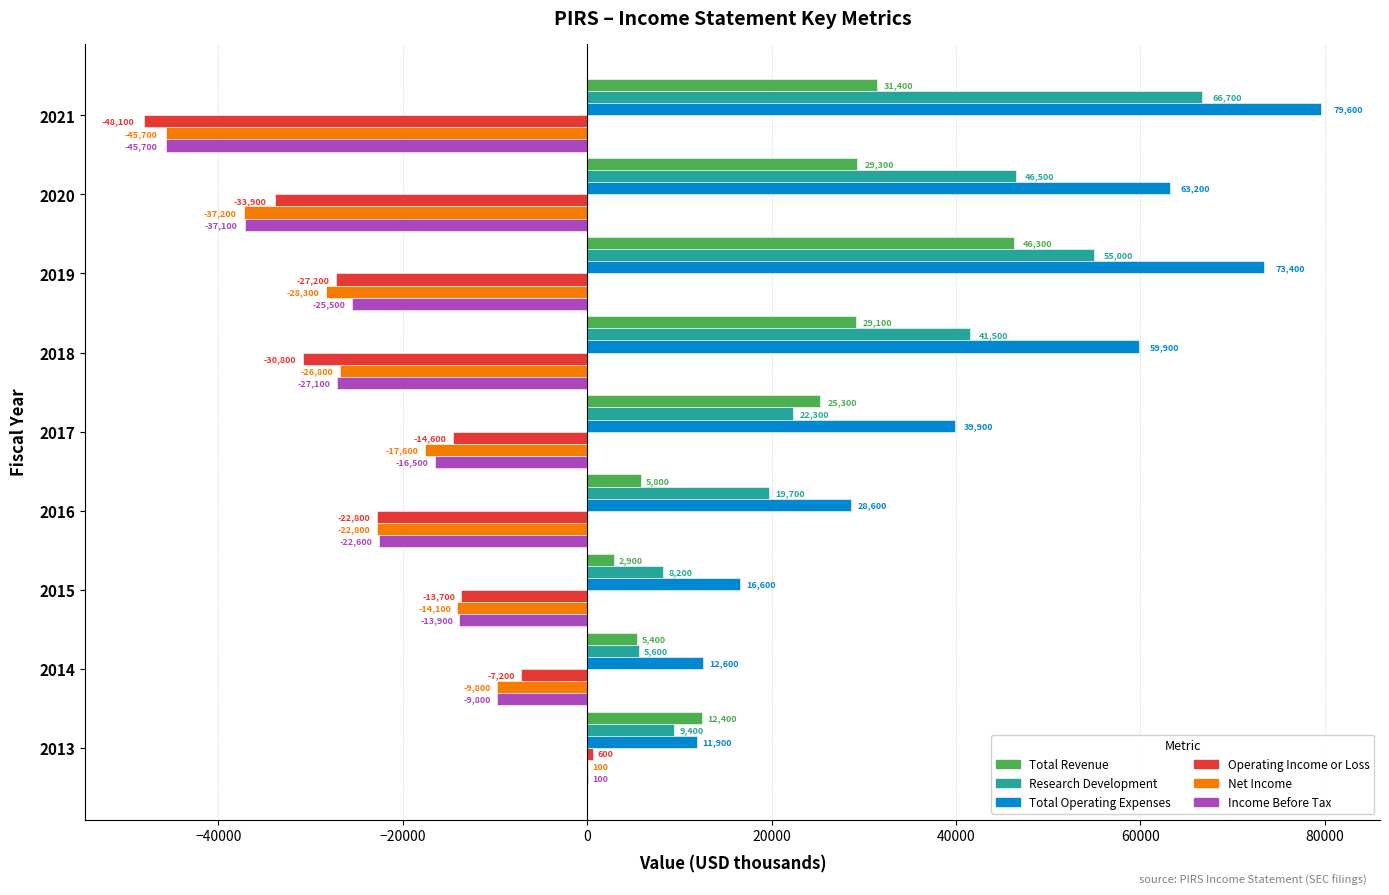

At which label does Research Development reach its peak?

2021